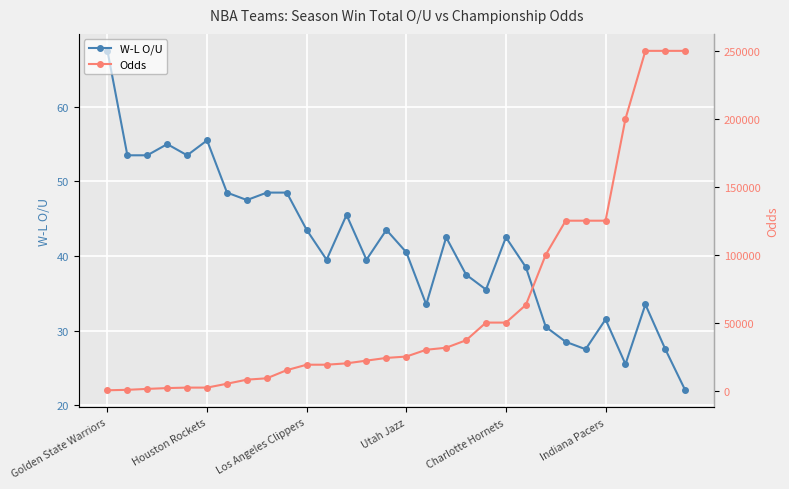

True or false: W-L O/U has more than 2 interior local peaks.

True